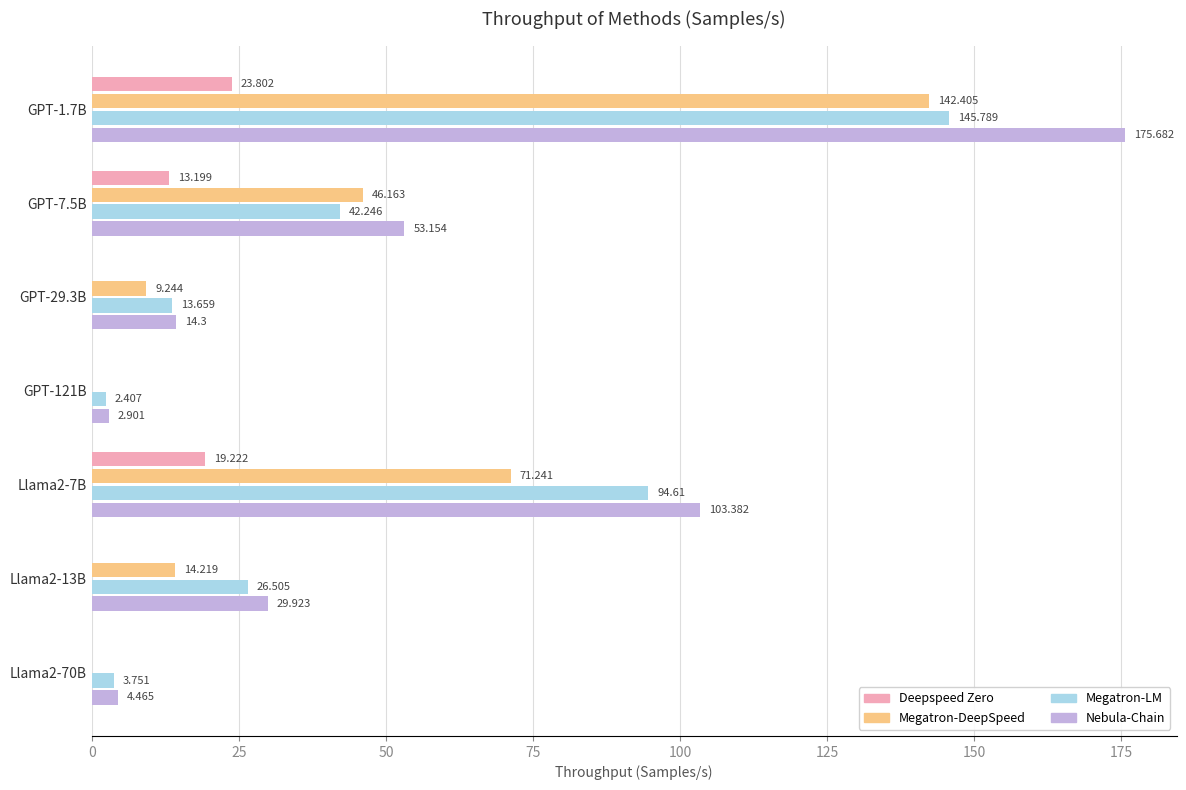

How many categories are shown in the chart?

7